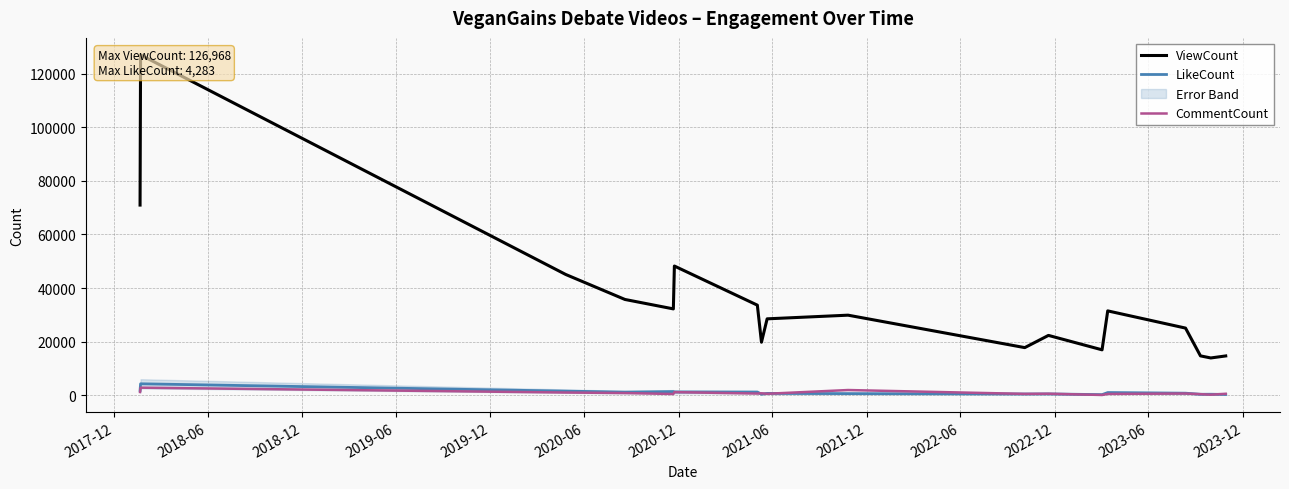

What is the maximum value for CommentCount?

2831